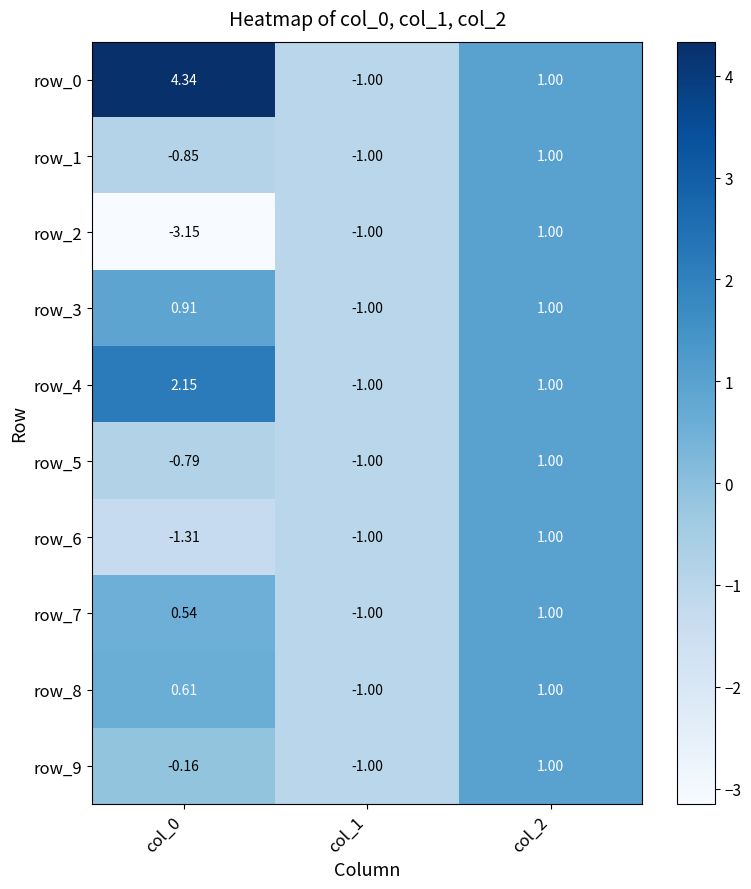

What value does the row_7 series have at col_1?

-1.0